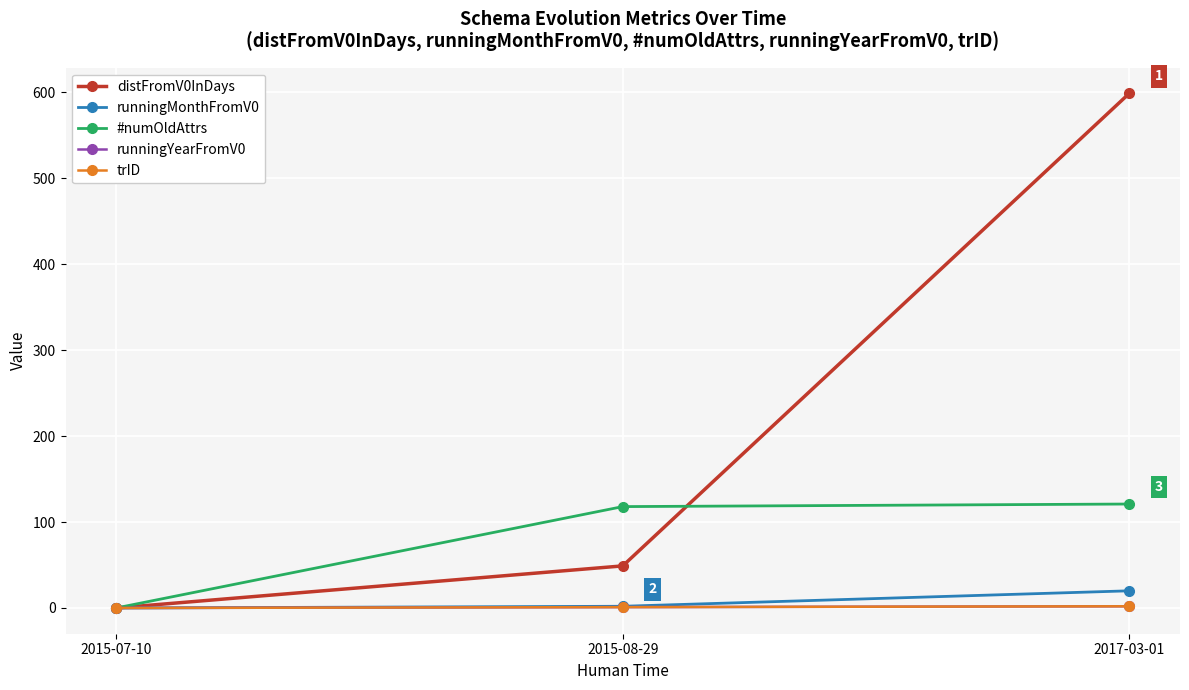

Which category has the lowest value in the runningMonthFromV0 series?

2015-07-10